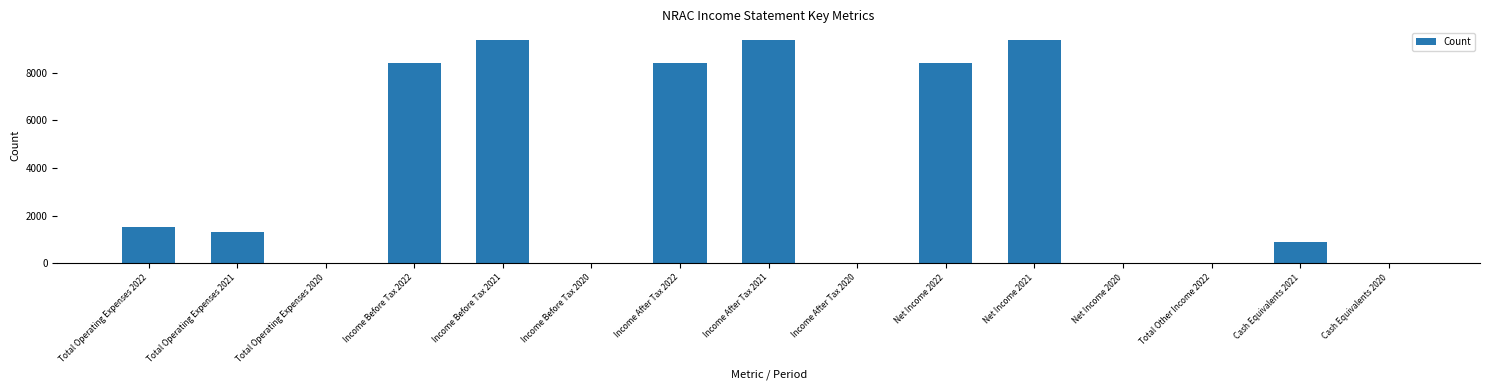

What is the sum of all values?

57100